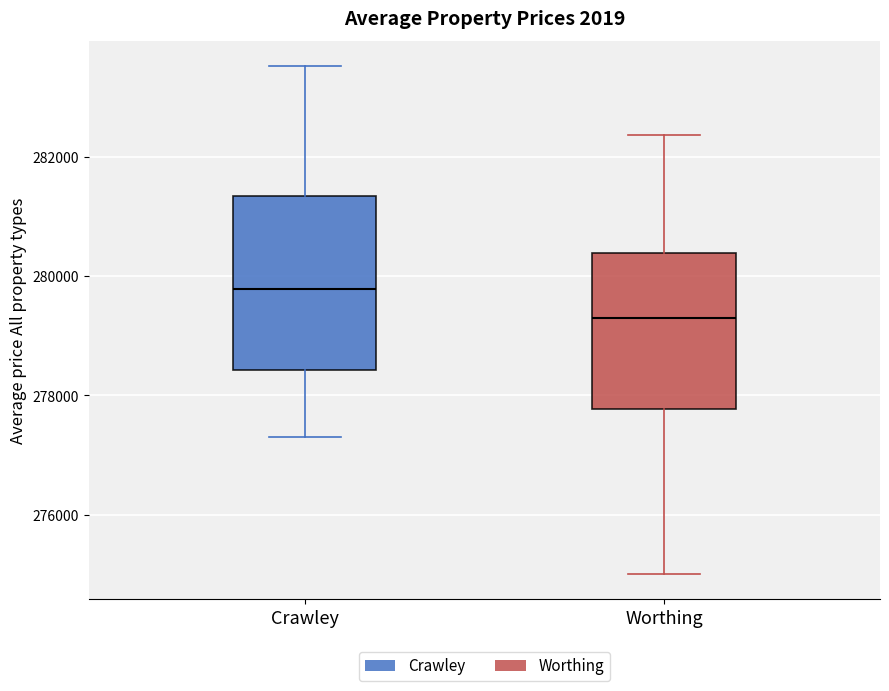

Comparing the boxes themselves (not the whiskers), which one is the tallest?

Crawley